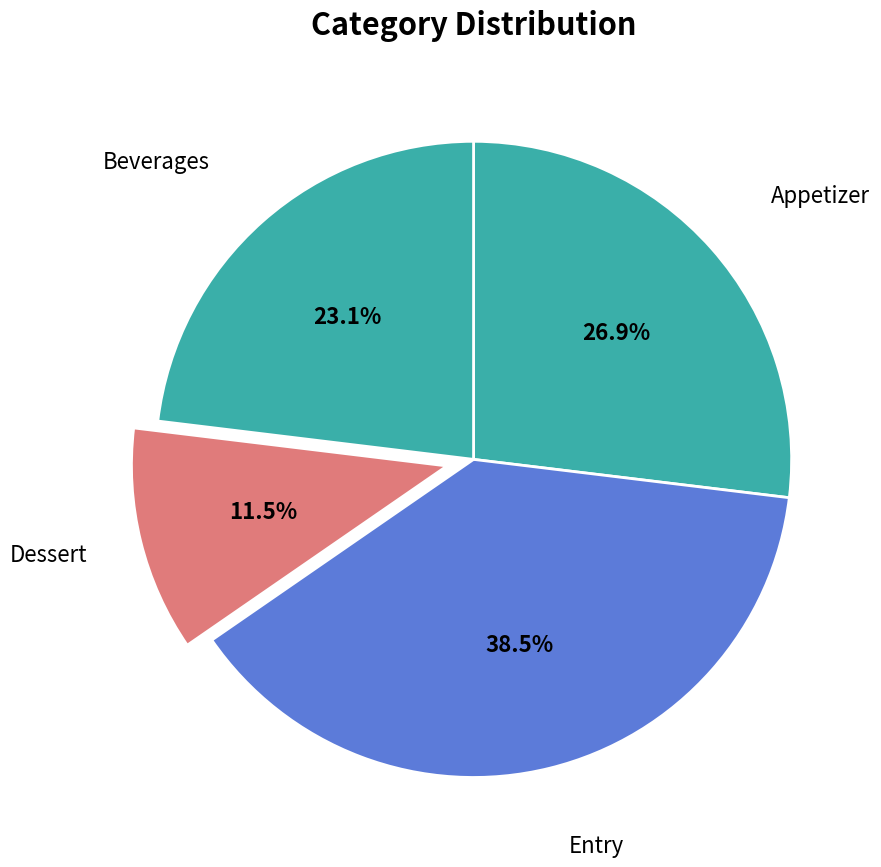

Which category has the smallest portion of the pie?

Dessert